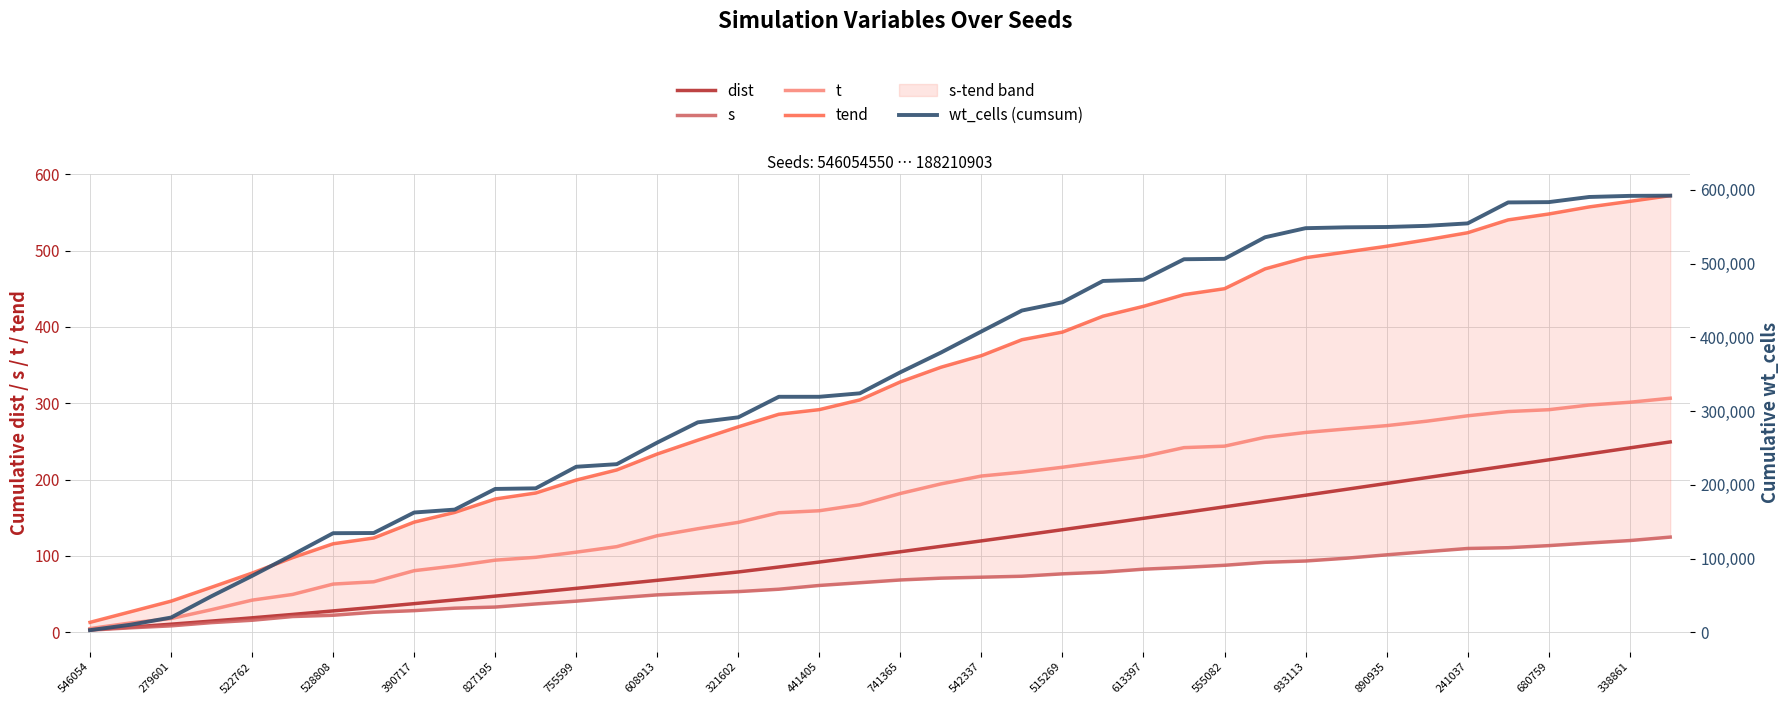

What is the difference between the t values at 680759 and 241037?

2.6